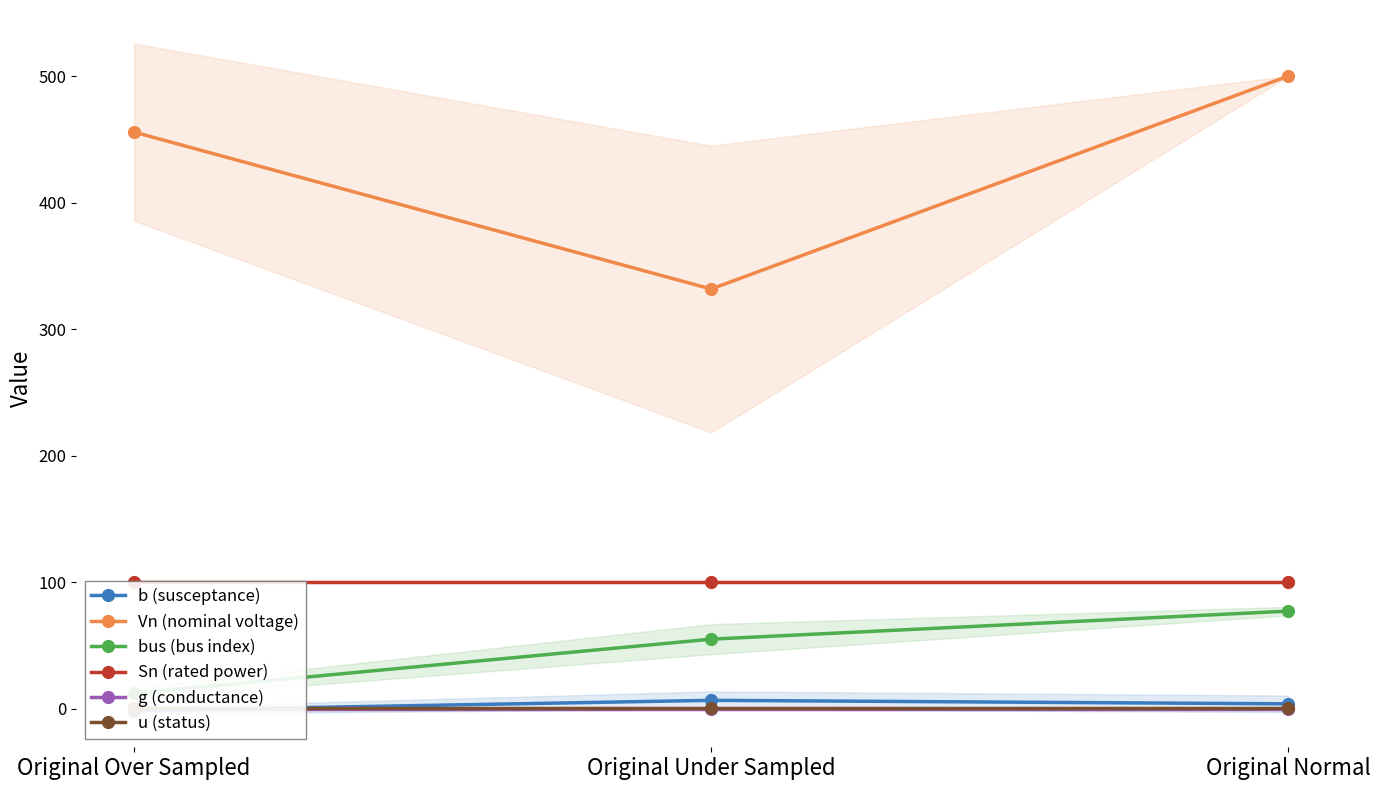

What is the difference between the highest and lowest values at Original Under Sampled?

331.7